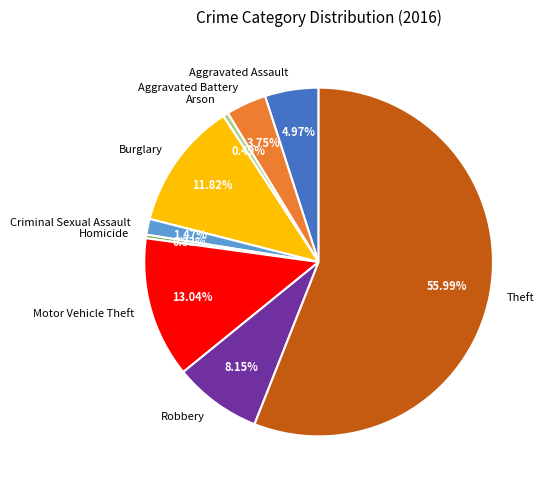

True or false: Arson accounts for 8% of the total.

False